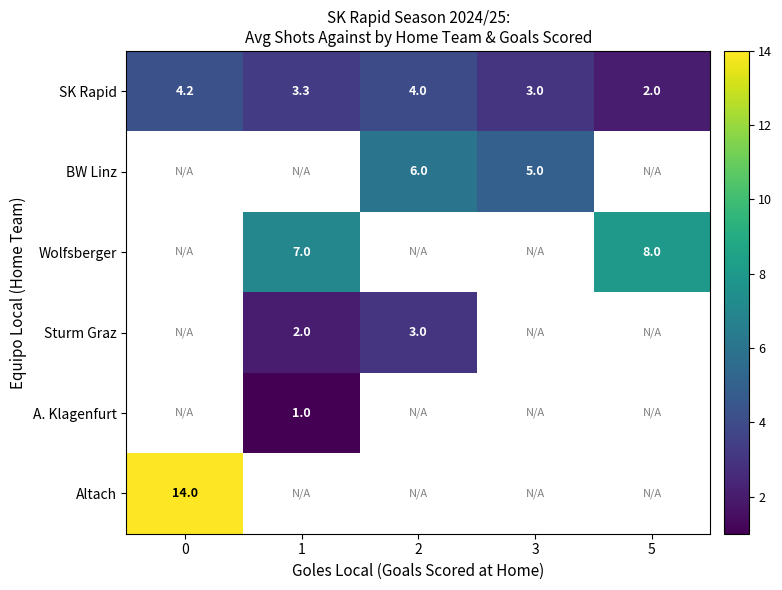

The value of Wolfsberger at 5 is 8.0. True or false?

True